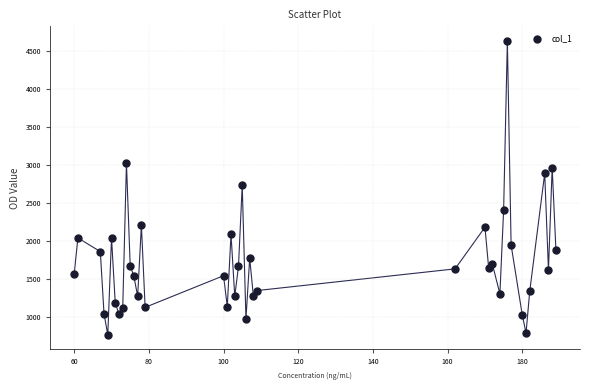

What is the range of X values (max minus min)?

129